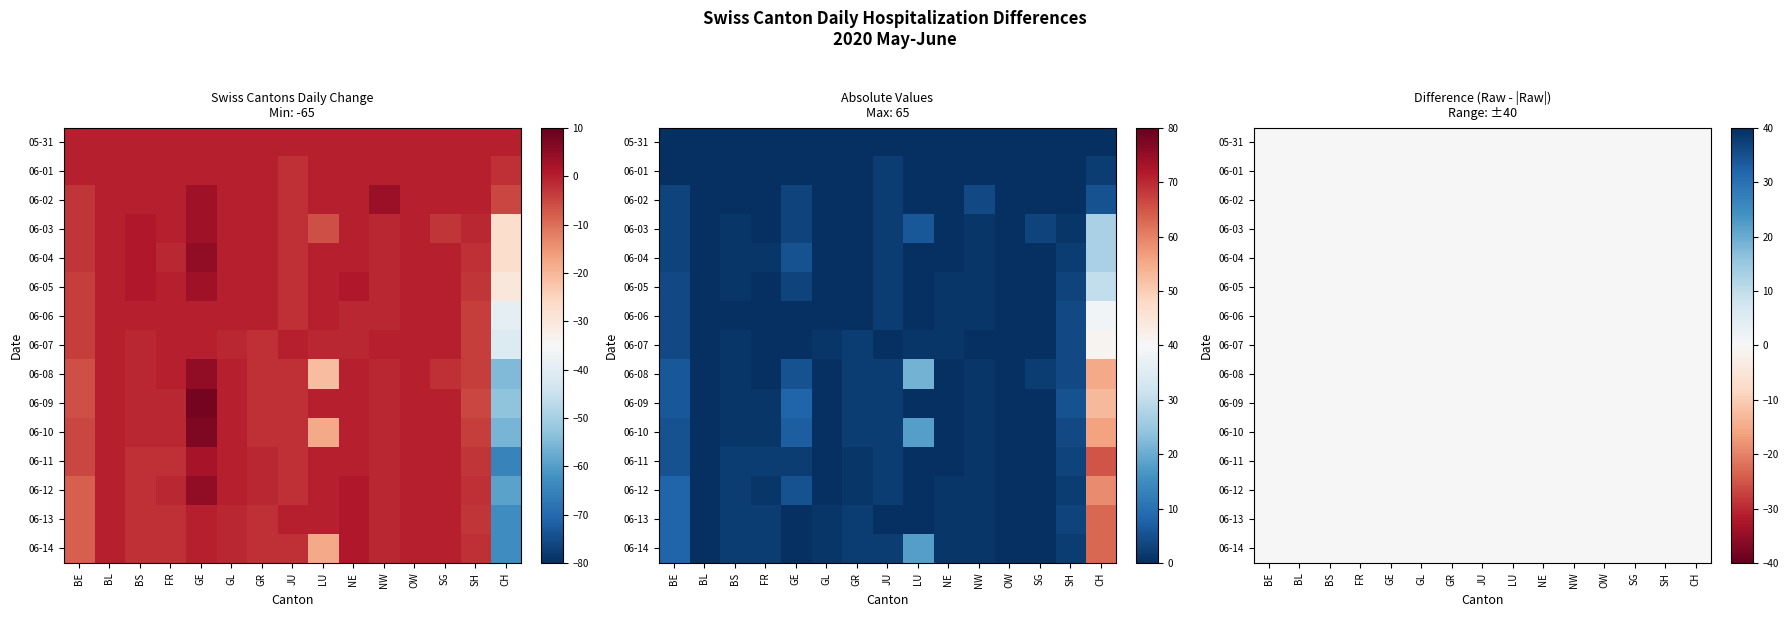

Which category has the lowest value in the 2020-06-07 series?

CH